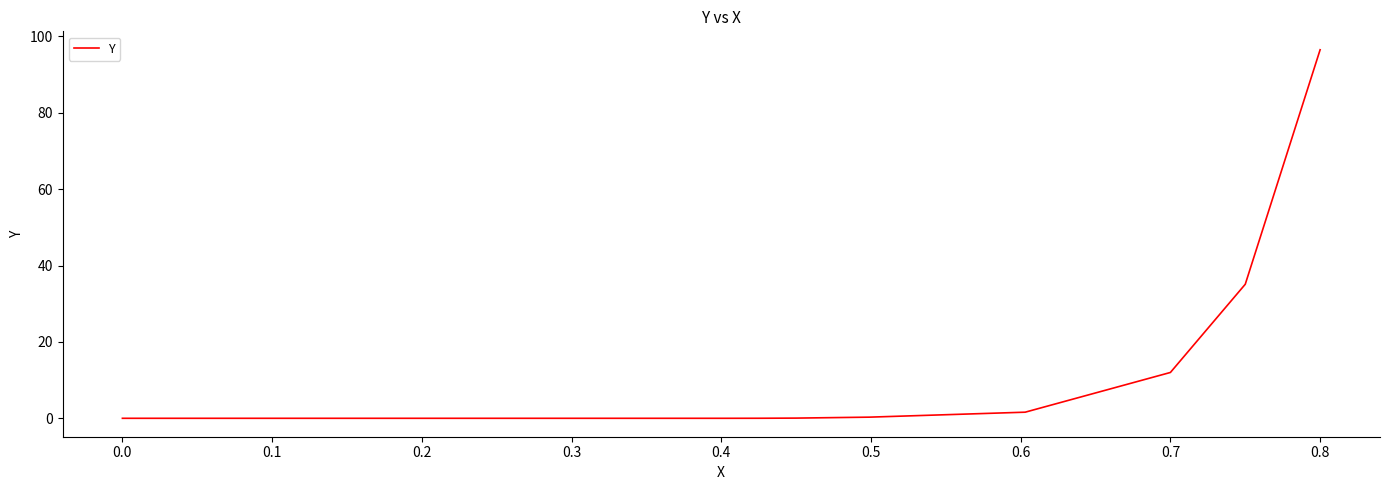

What is the maximum value shown in the chart?

96.5